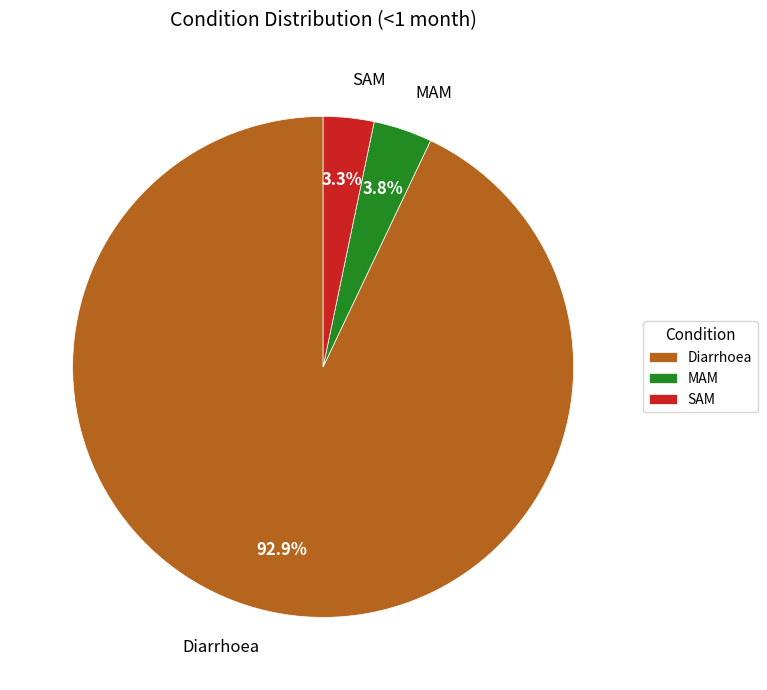

Between MAM and Diarrhoea, which is larger?

Diarrhoea